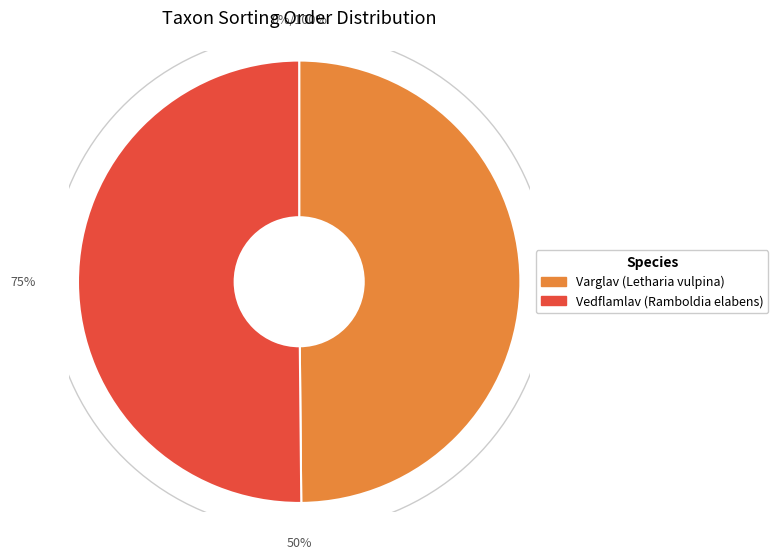

True or false: Varglav (Letharia vulpina) accounts for 50% of the total.

True